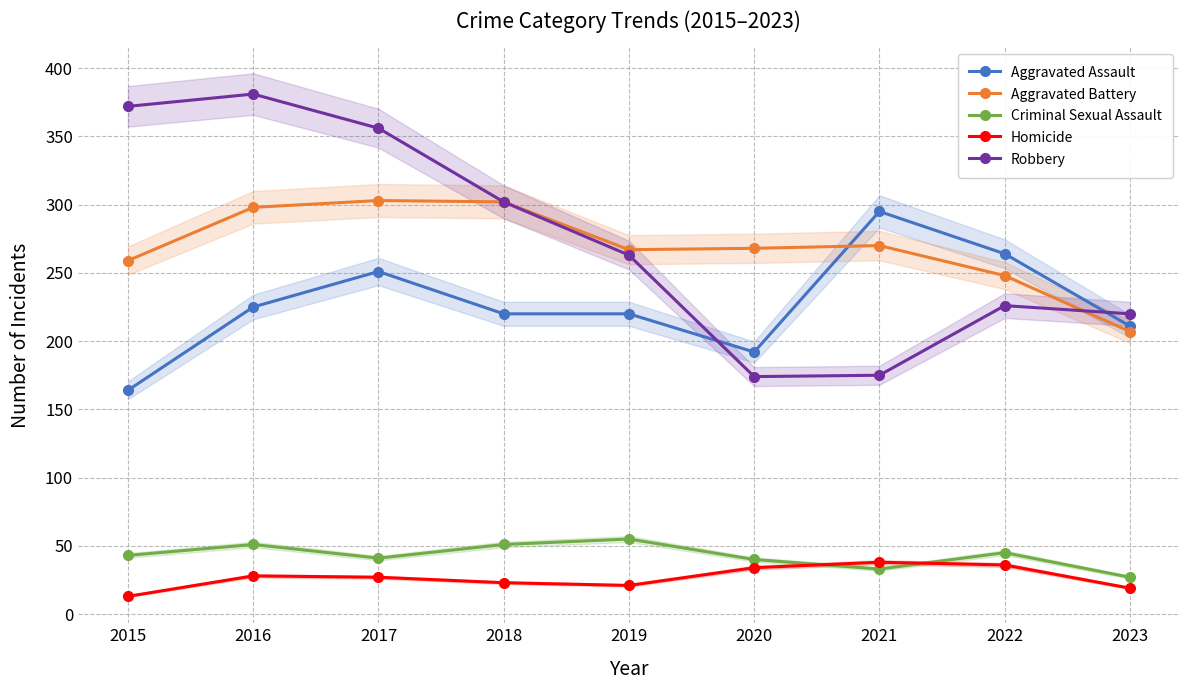

At which label does Aggravated Battery first exceed 268?

2016